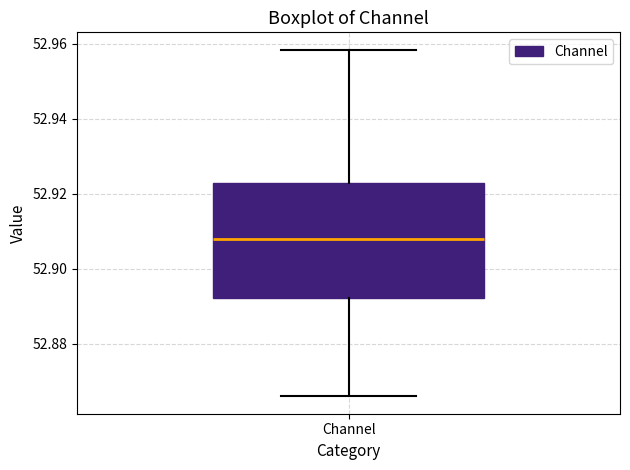

Where does the upper whisker of the box for Channel end on the y-axis? The values are not printed on the chart, so give them approximately, as read against the axis.

52.958